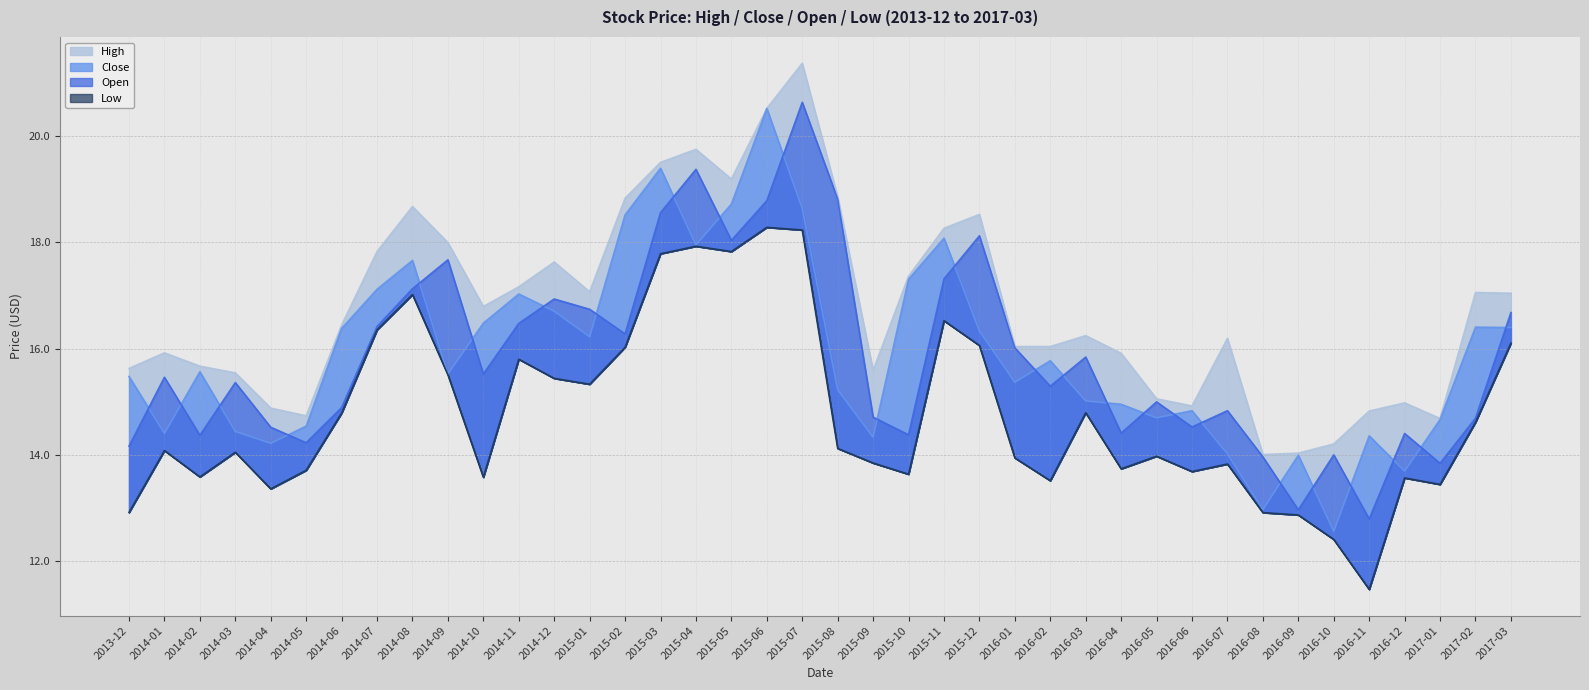

What is the difference between the maximum and minimum values in the High series?

7.4